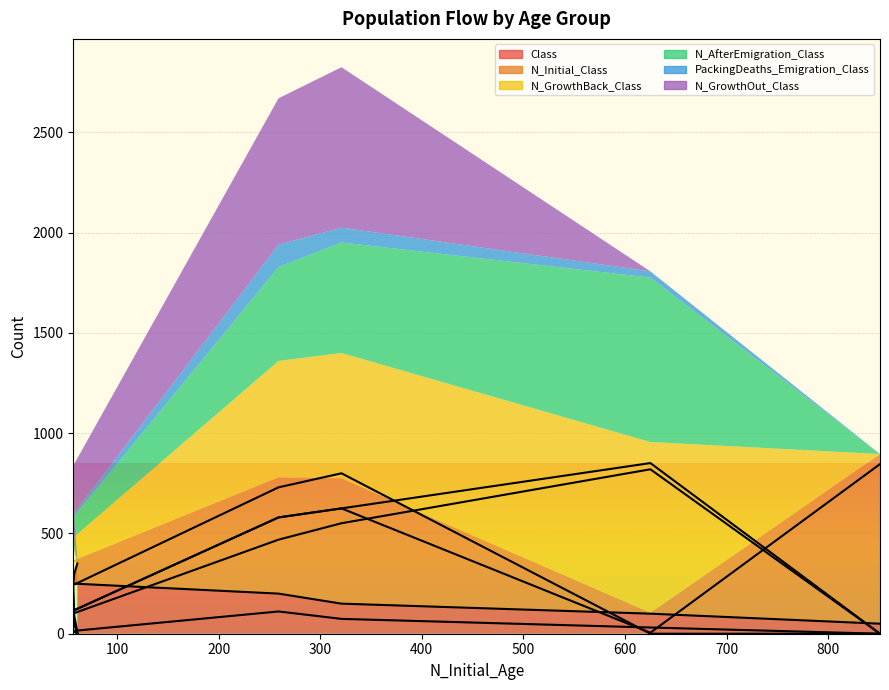

True or false: Class has more than 2 interior local peaks.

False